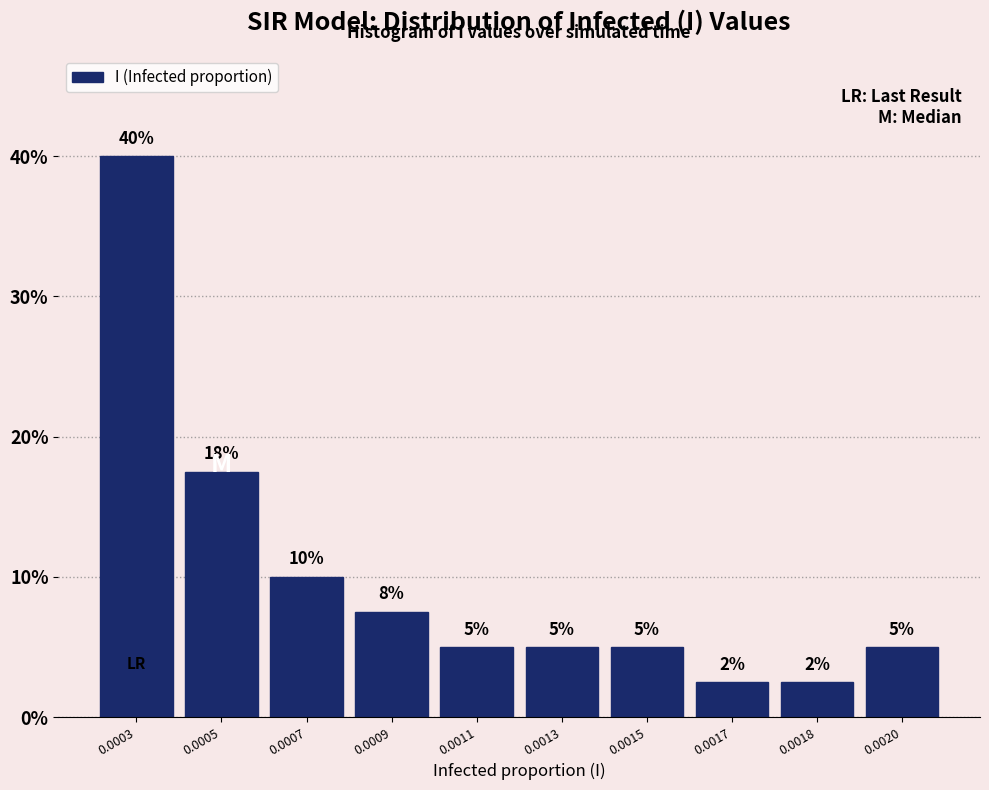

What is the value of the 10th bar from the left?

5.0